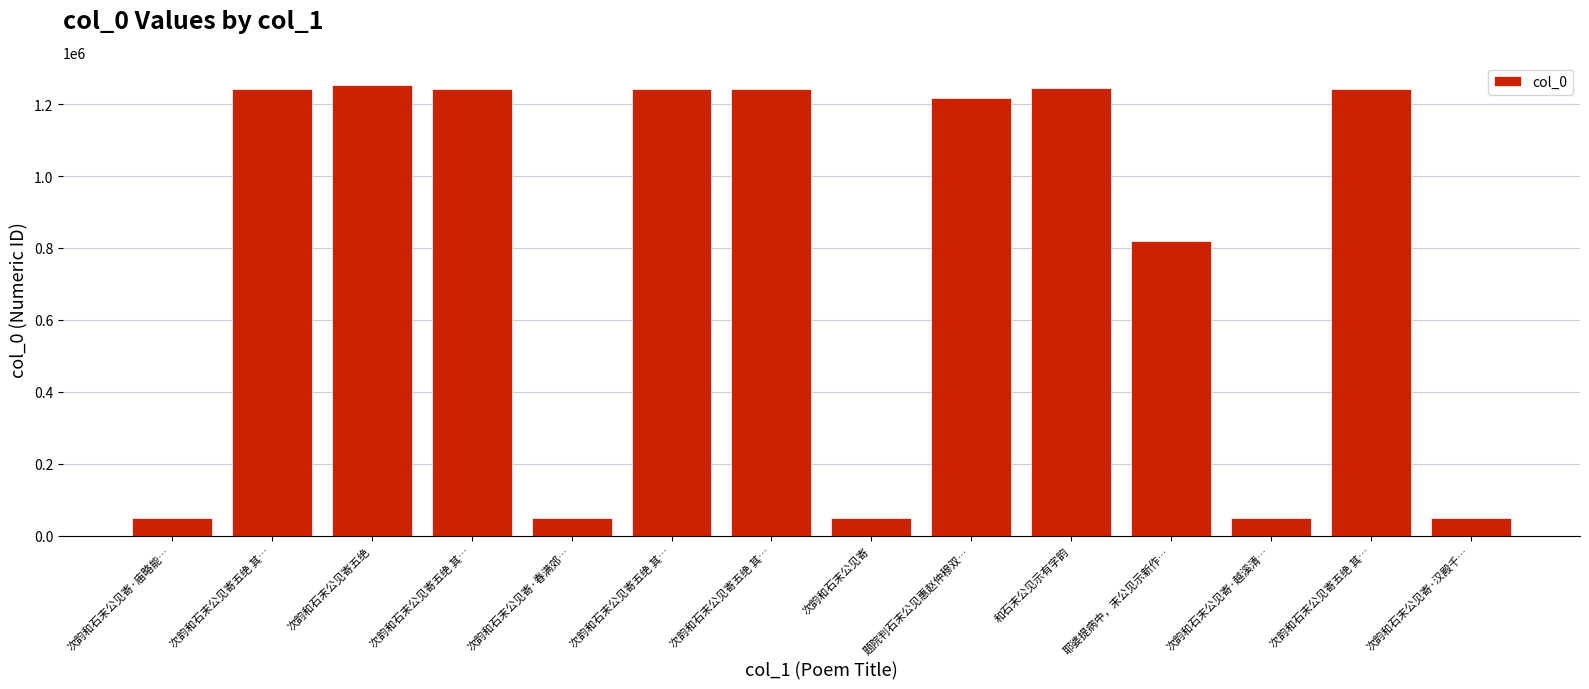

Which label corresponds to the smallest value in the chart?

次韵和石末公见寄